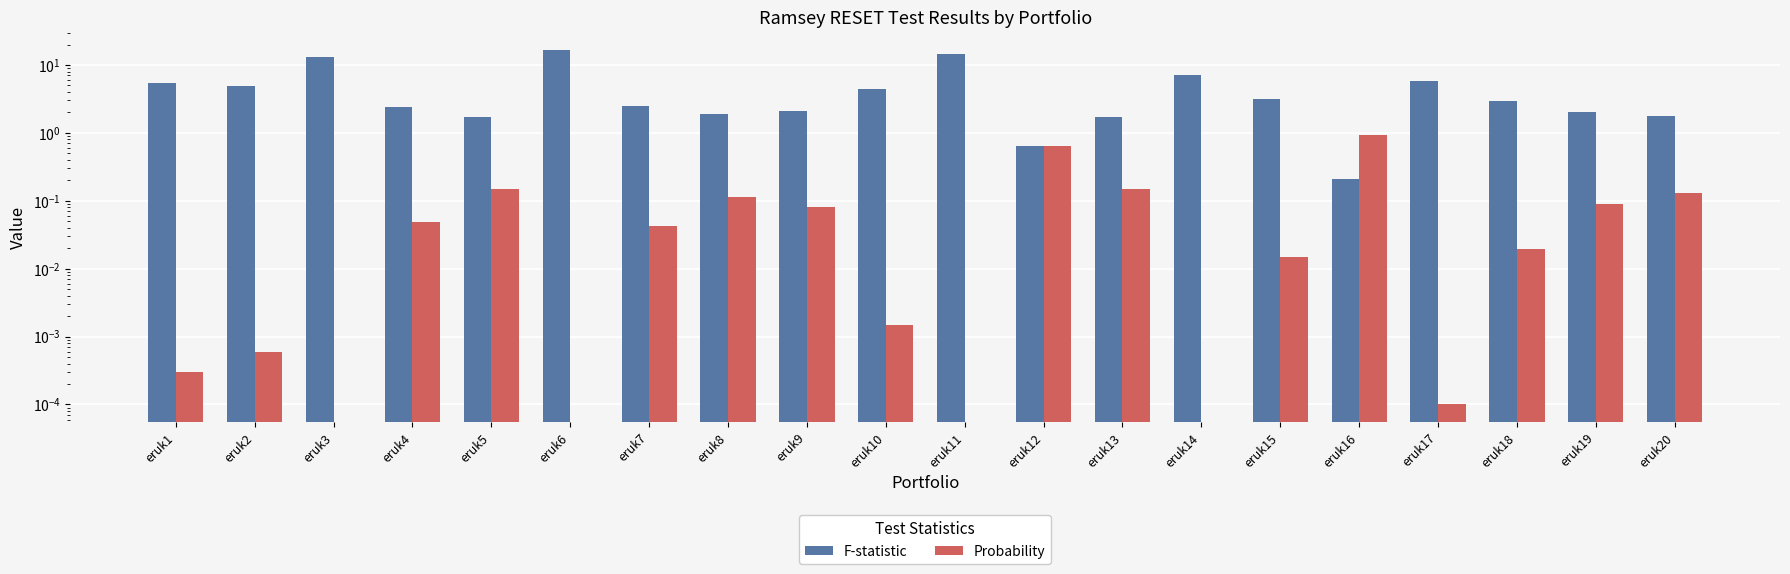

List the labels in order of F-statistic value, largest first.

eruk6, eruk11, eruk3, eruk14, eruk17, eruk1, eruk2, eruk10, eruk15, eruk18, eruk7, eruk4, eruk9, eruk19, eruk8, eruk20, eruk13, eruk5, eruk12, eruk16